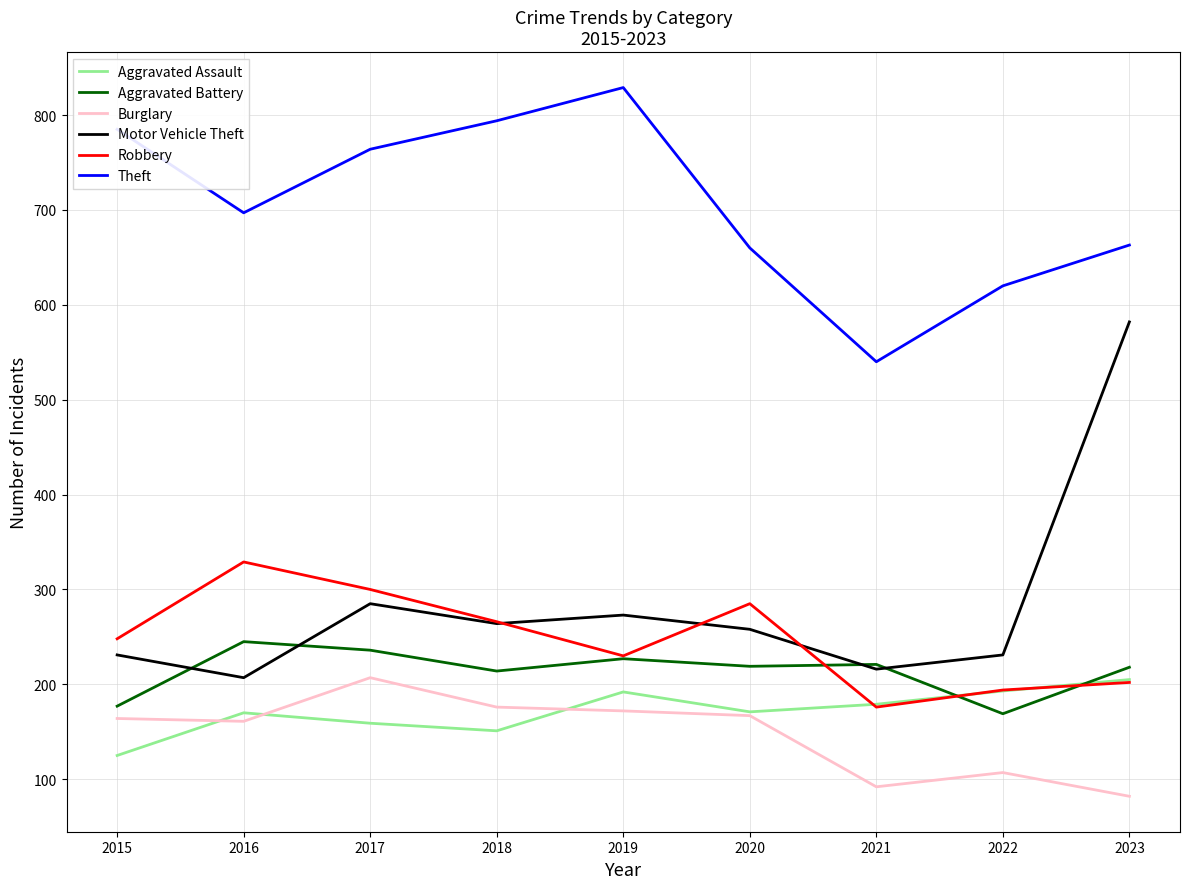

What is the approximate value of Aggravated Battery at 2016?

245